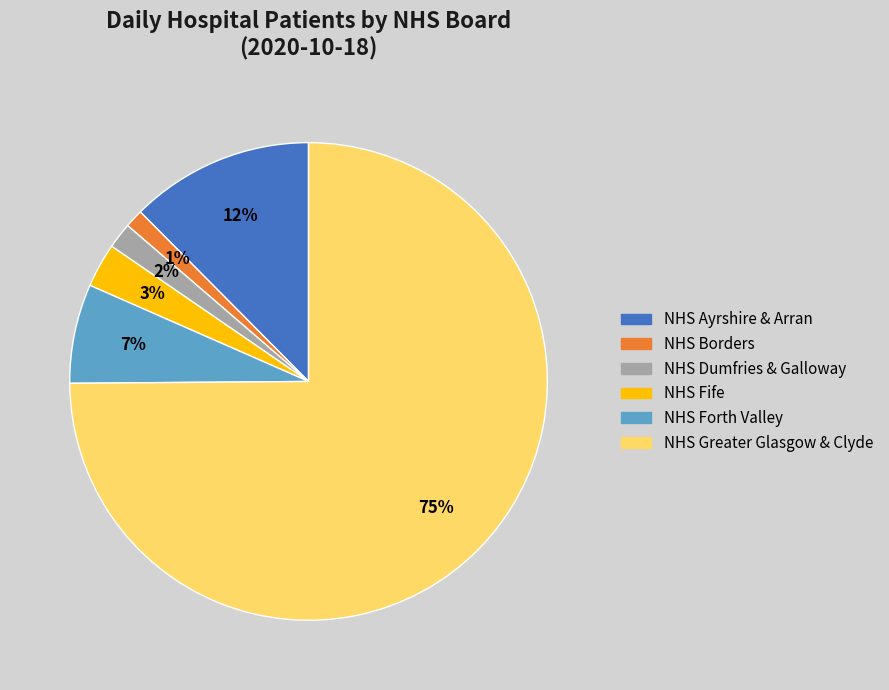

Between NHS Ayrshire & Arran and NHS Greater Glasgow & Clyde, which is larger?

NHS Greater Glasgow & Clyde